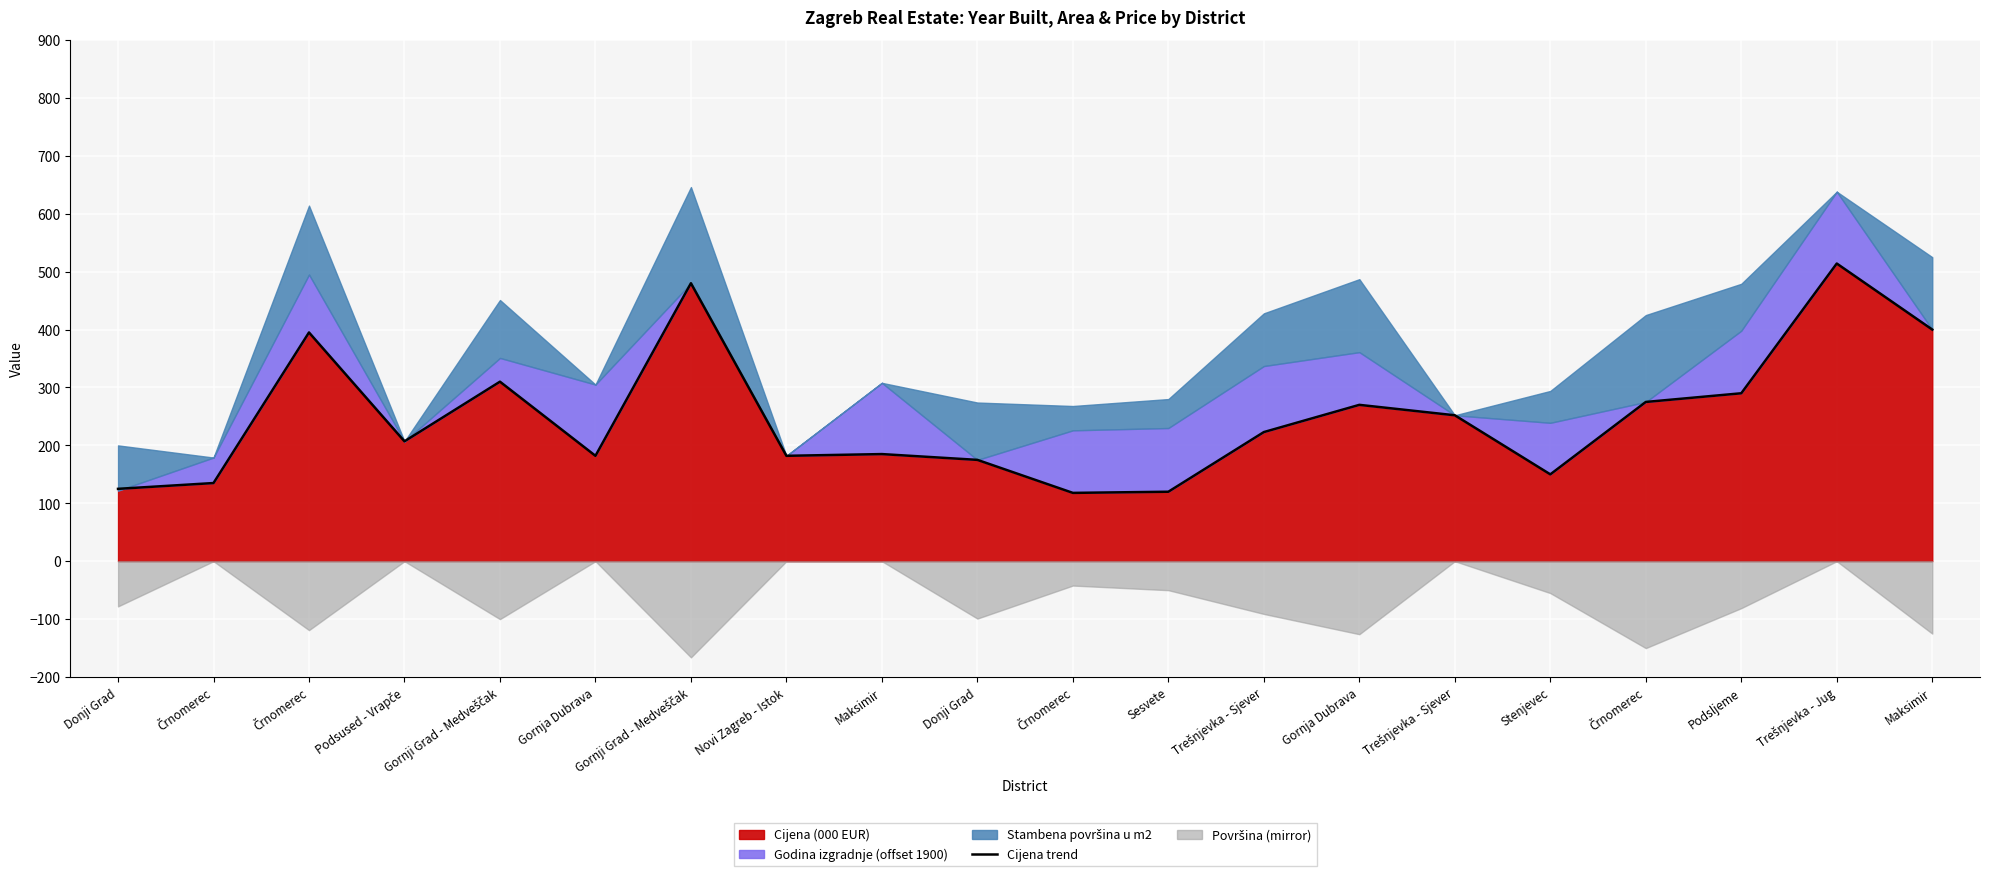

How many lines are shown in the chart?

1